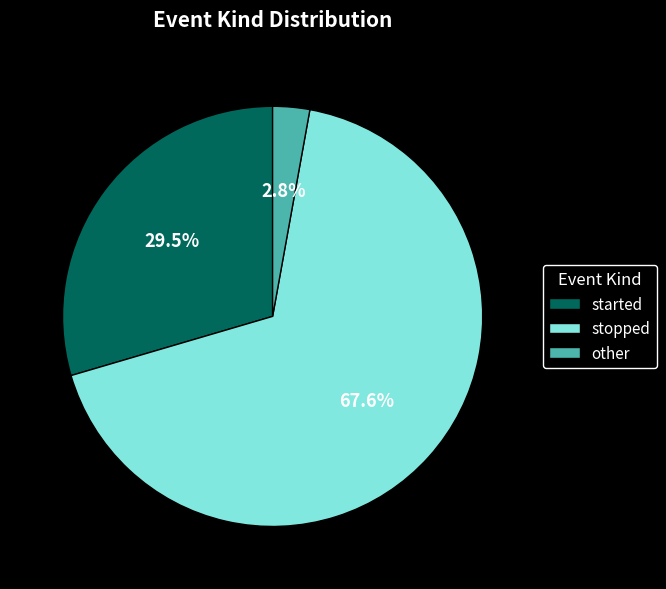

Is it true that stopped is 68% of the pie?

True